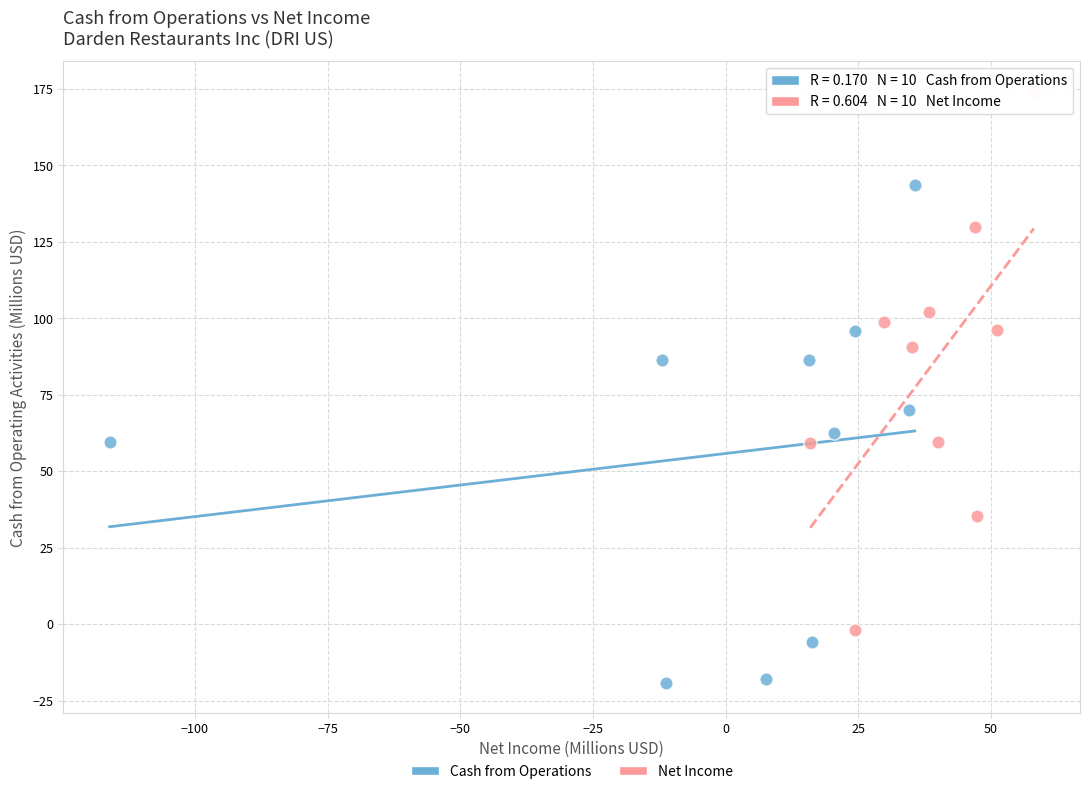

Which series reaches the maximum Y coordinate?

Net Income